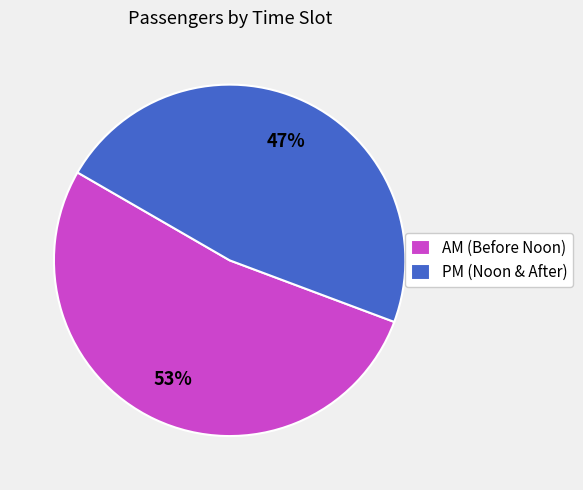

To the nearest percent, what is the average slice percentage?

50%